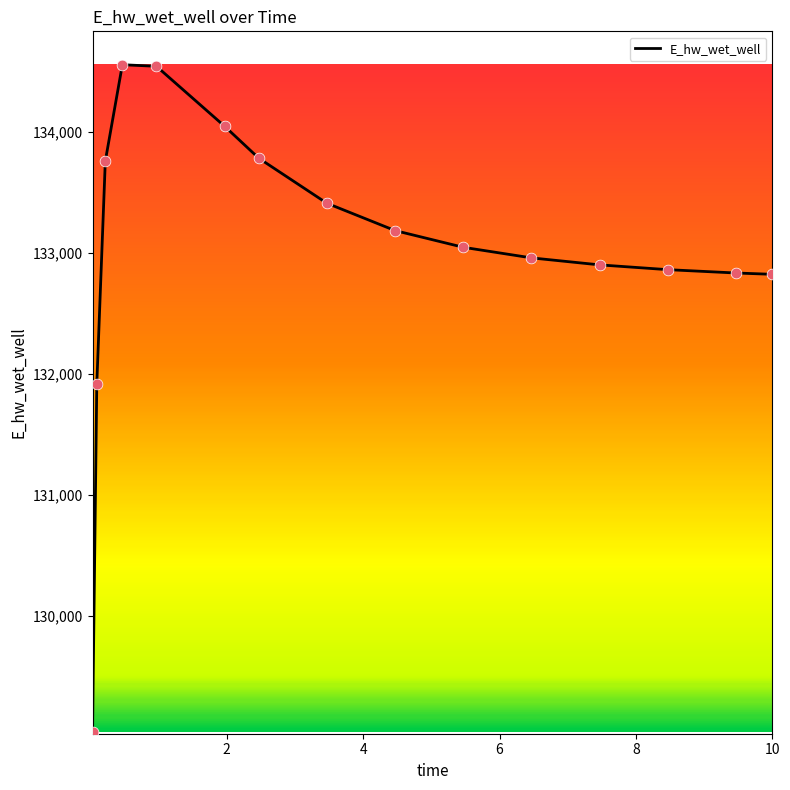

What is the difference between the maximum and minimum values?

5509.8